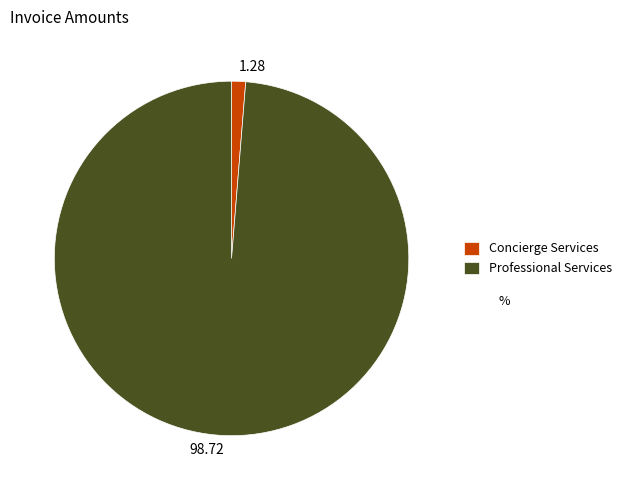

Combined, do Professional Services and Concierge Services account for over 50%?

Yes